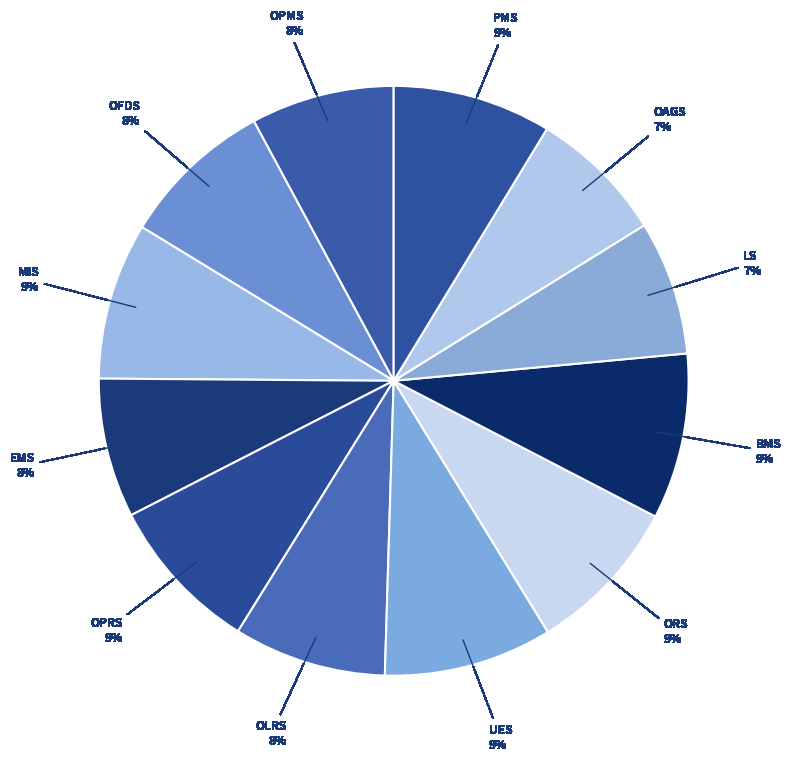

Count the number of slices in the pie.

12